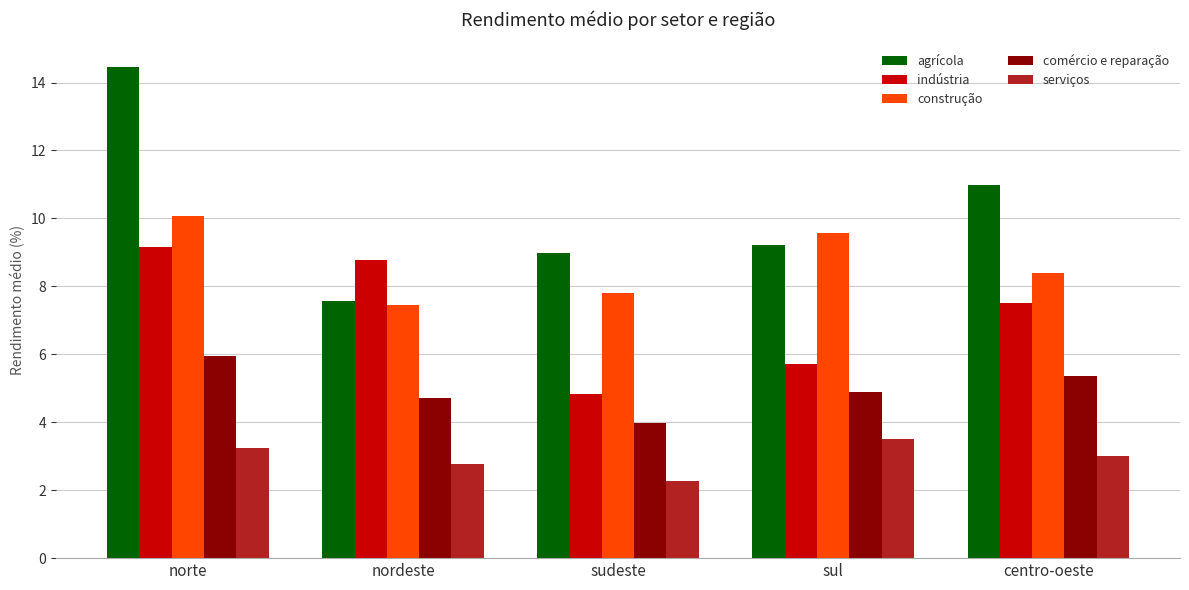

What is the sum of all construção values?

43.3